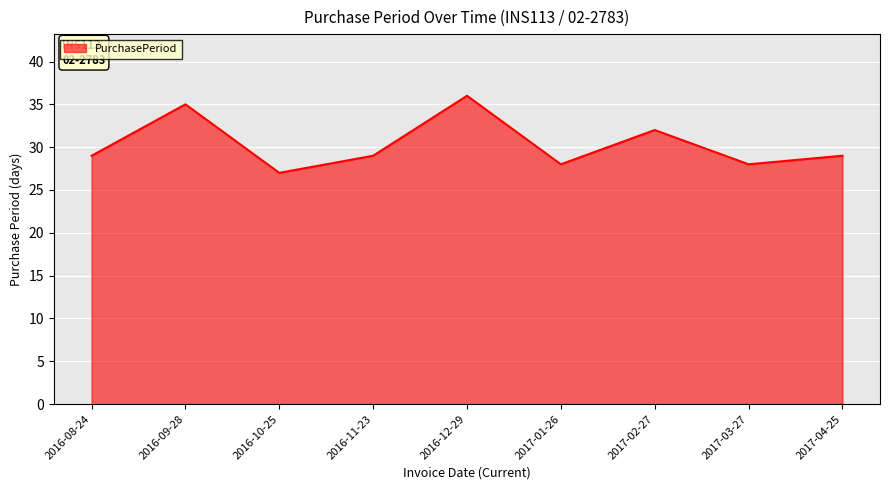

At which label is the value closest to 31?

2017-02-27